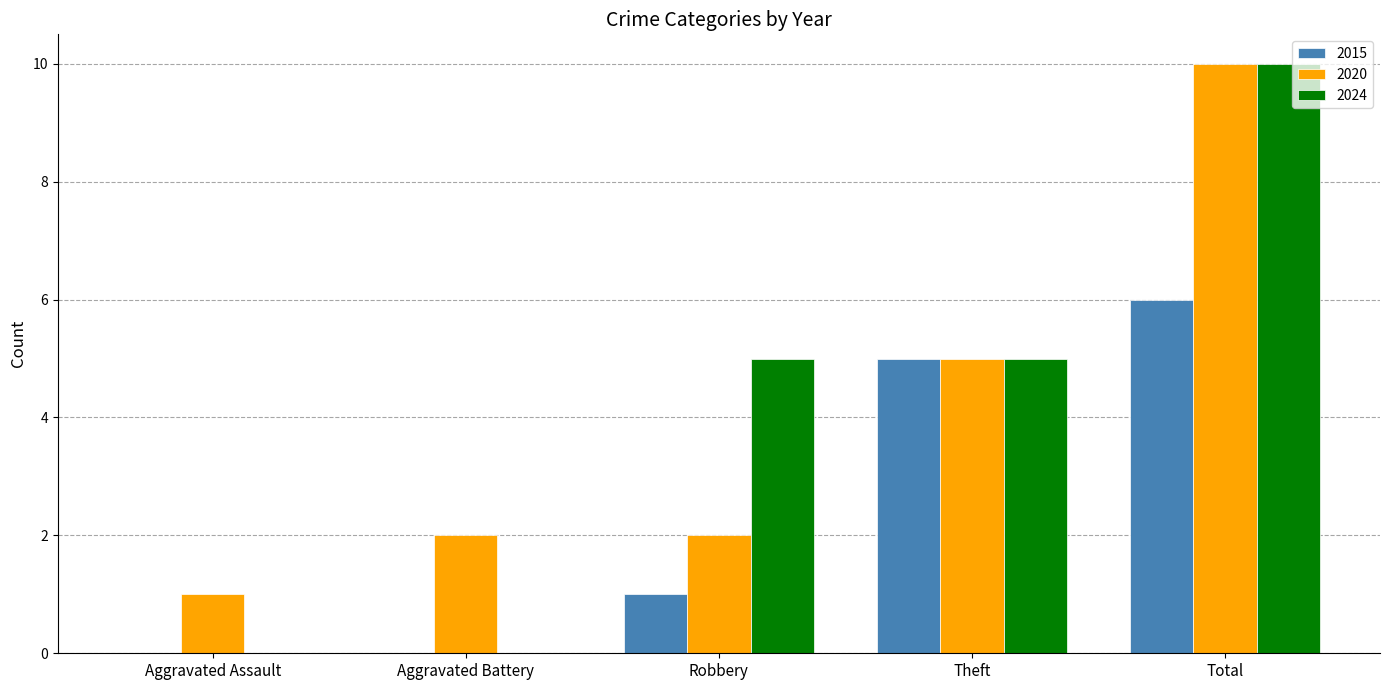

What value does the 2015 series have at Theft?

5